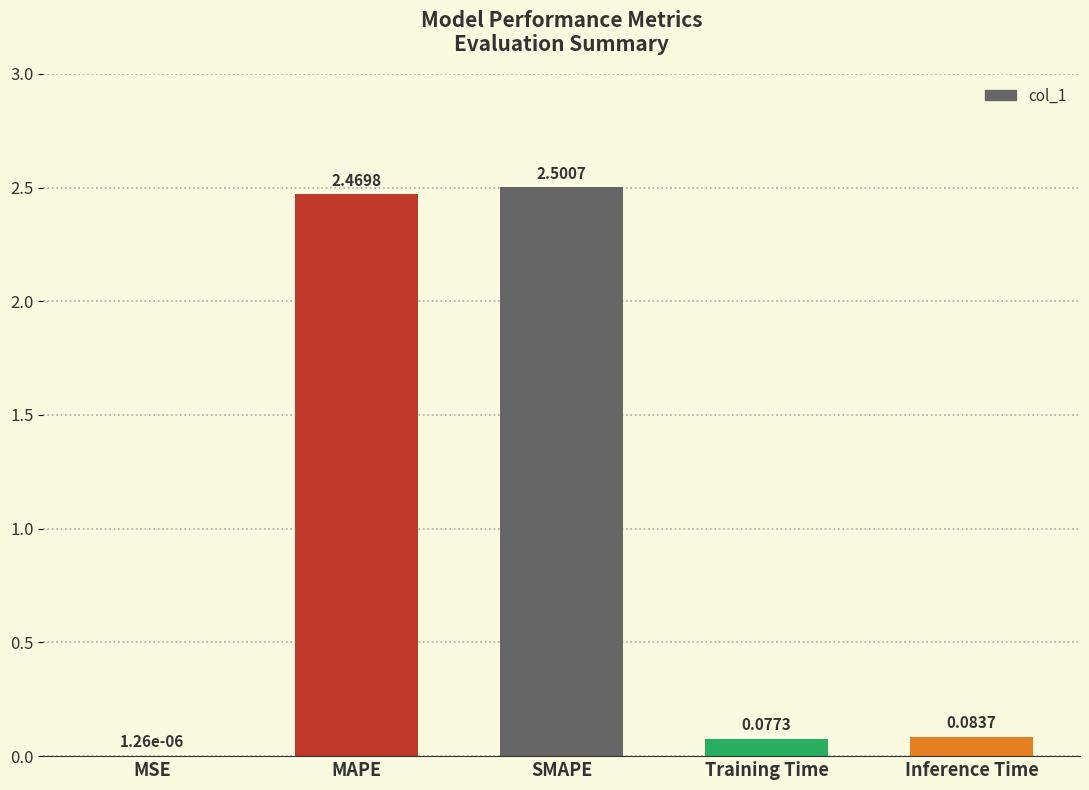

Which label corresponds to the largest value in the chart?

SMAPE